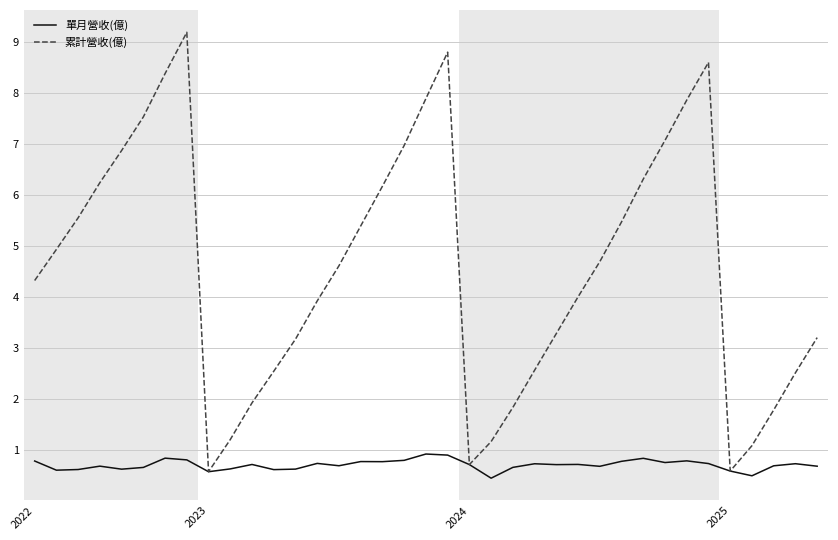

Which series has the largest total across all categories?

累計營收(億)